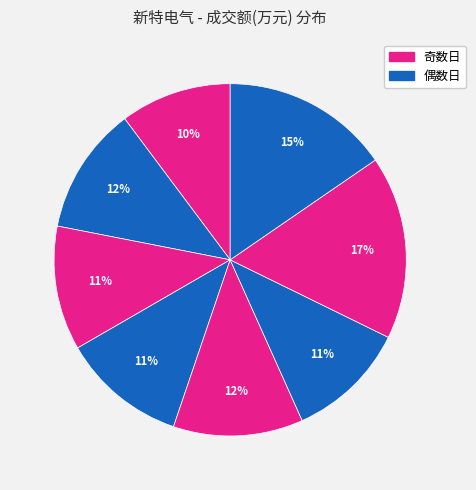

Which slice is the smallest?

2022-11-21